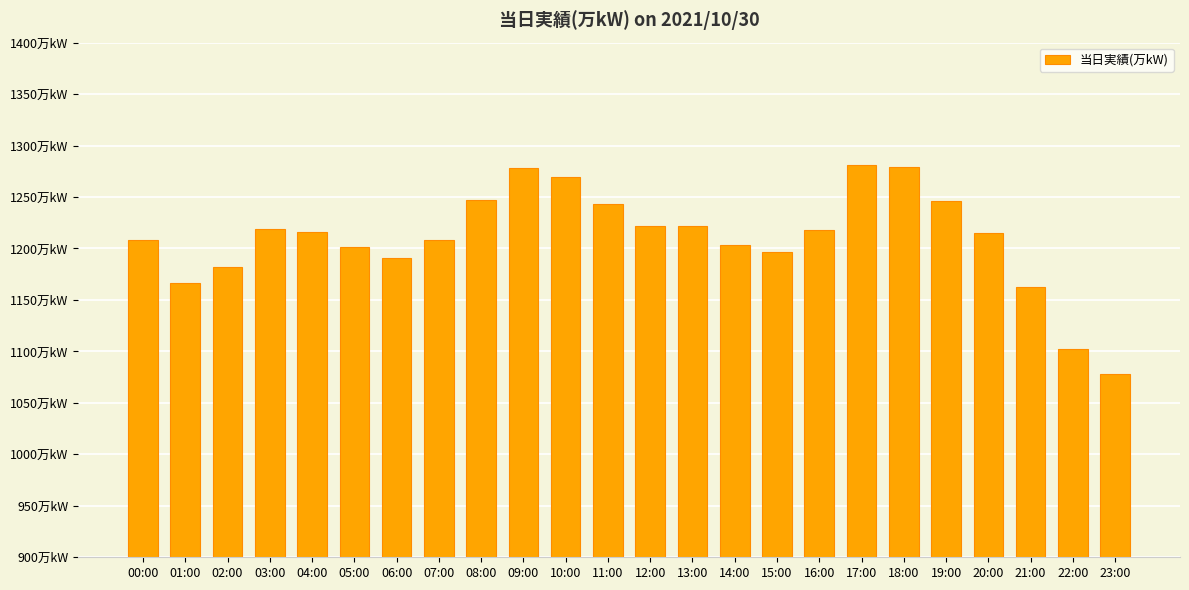

What is the value of the 11th bar from the left?

1269